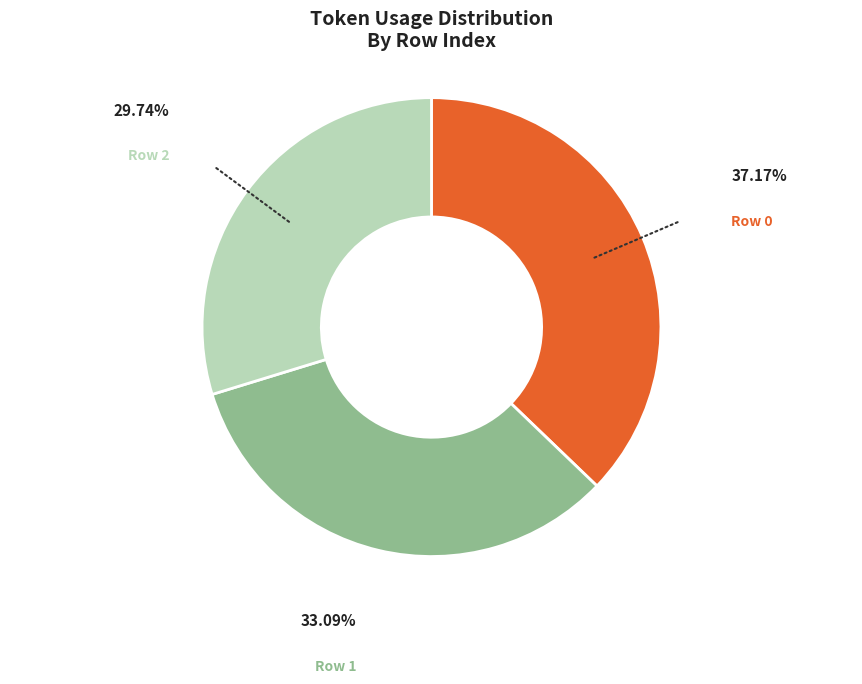

Approximately how many times larger is the value at Row 1 compared to Row 0?

0.9